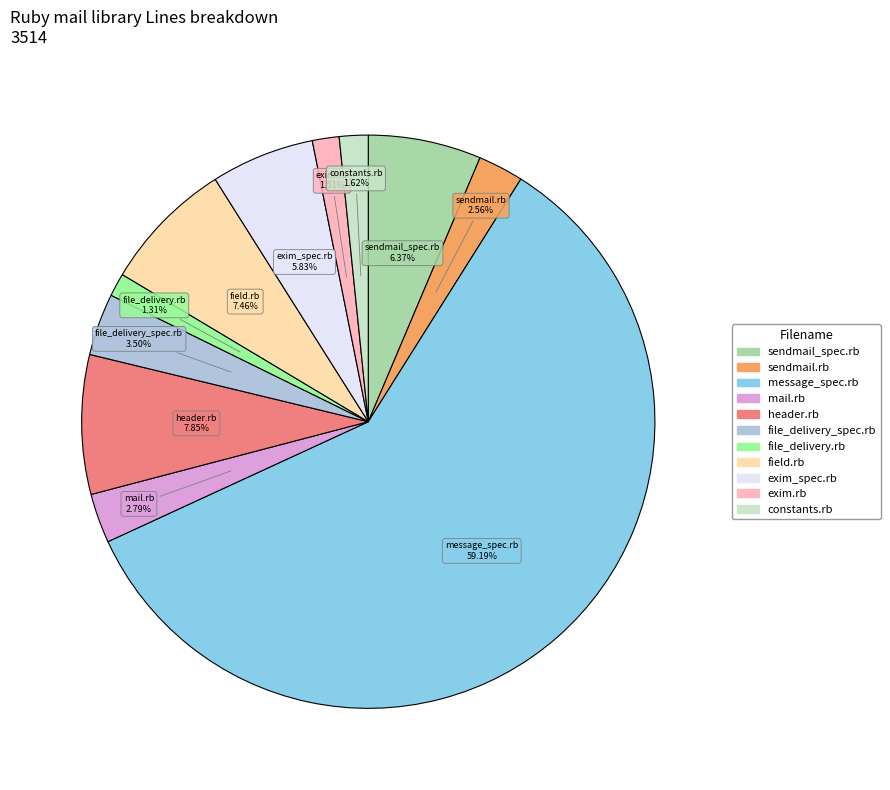

Combined, do file_delivery.rb and exim.rb account for over 50%?

No